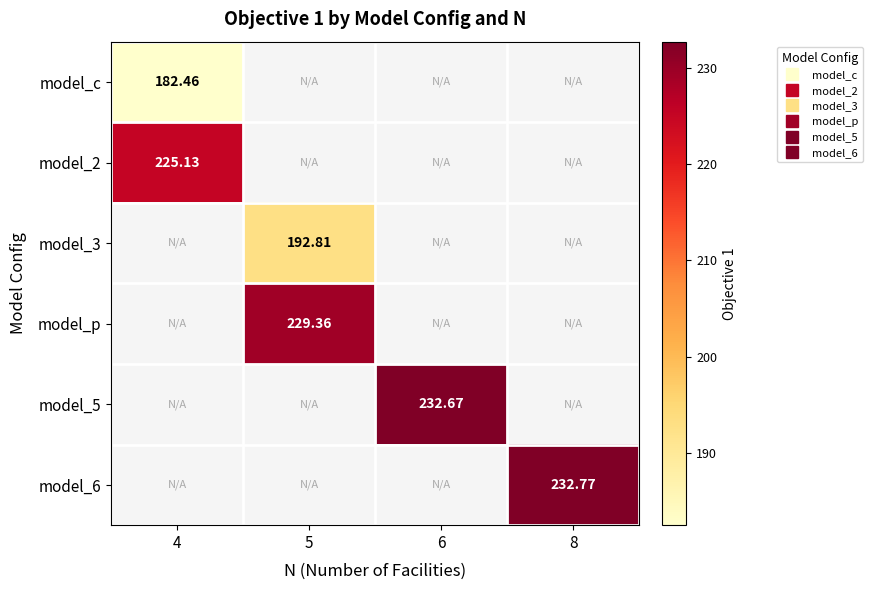

List the labels in order of model_6 value, largest first.

4, 5, 6, 8